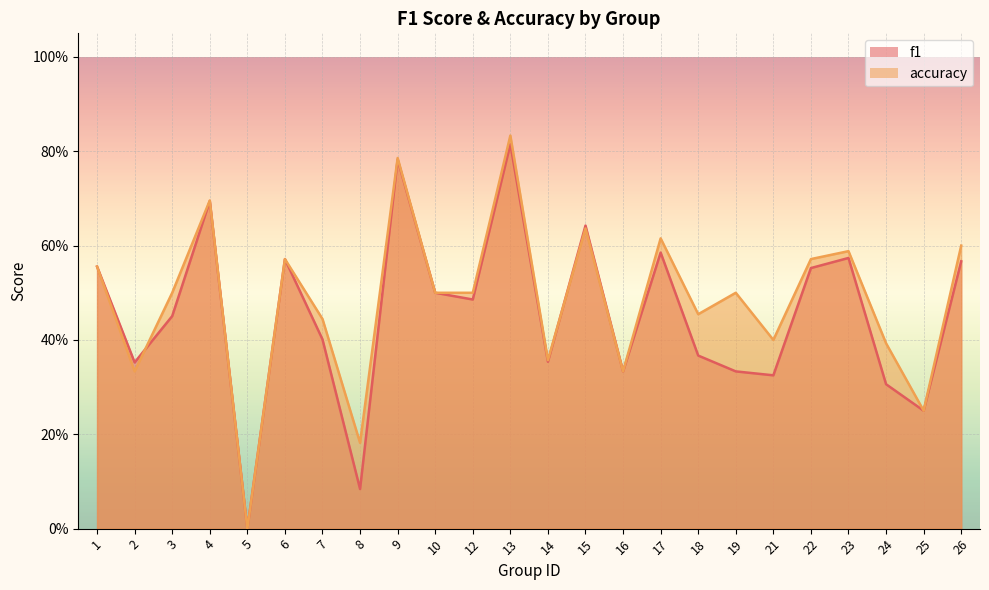

Which series has the widest spread of values?

accuracy